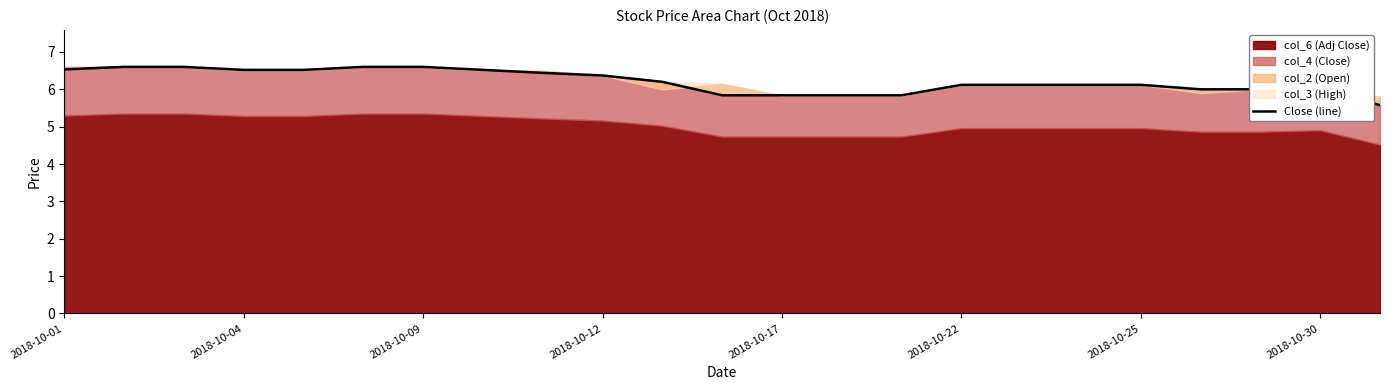

True or false: the data has more than 1 interior local peaks.

False